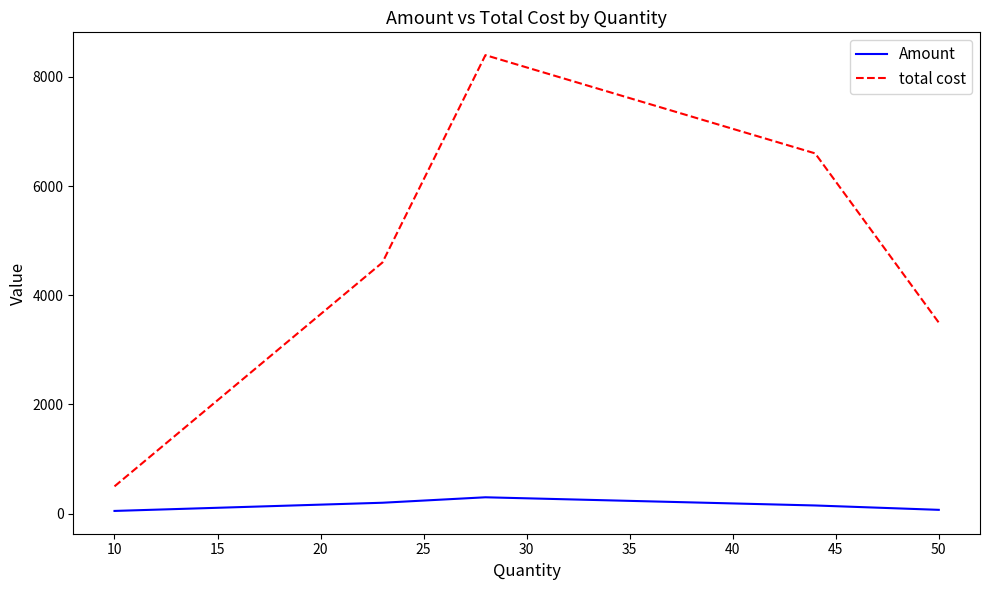

List the series in order of their peak value, highest first.

total cost, Amount